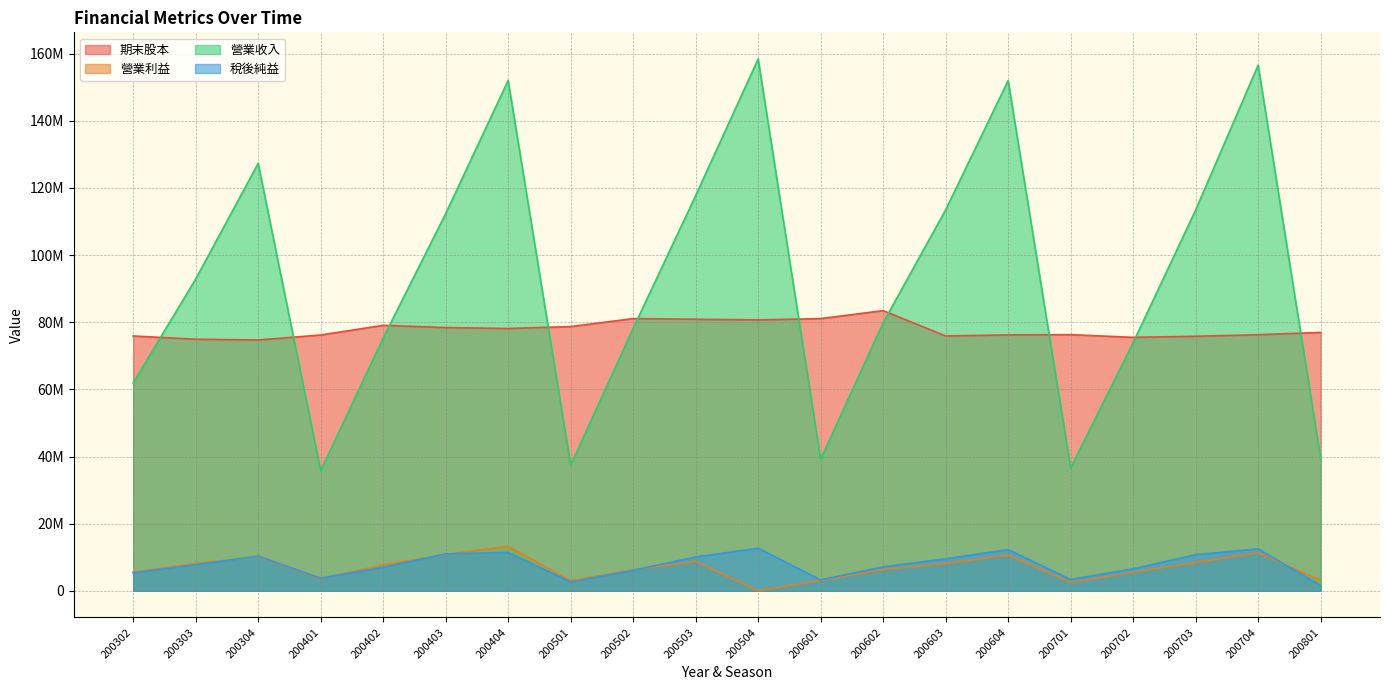

Where is 稅後純益 nearest to the value 7129429?

200602